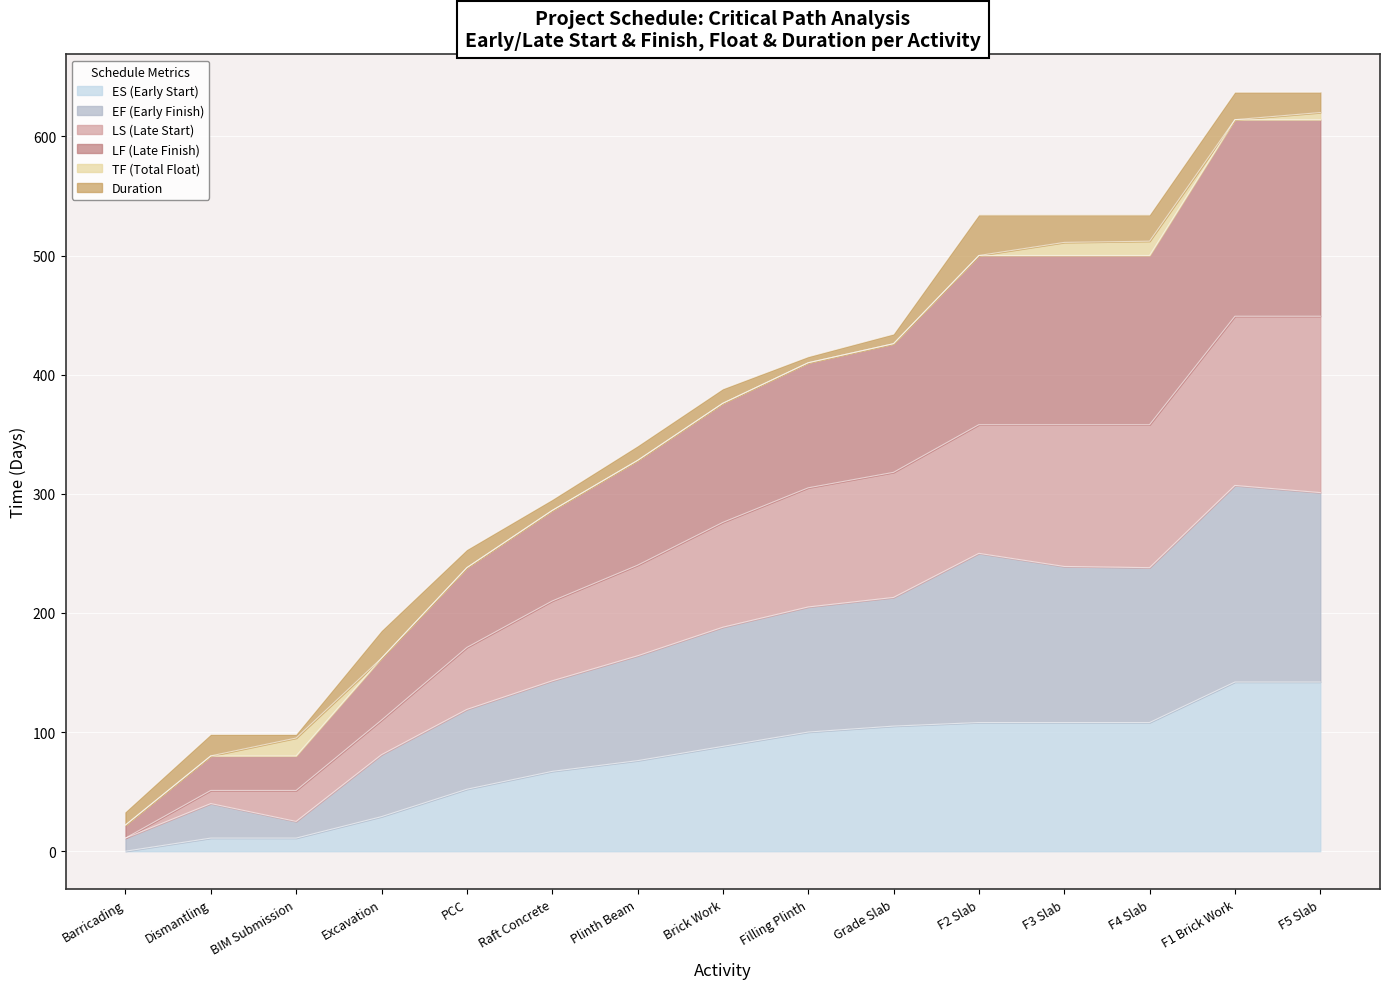

What are all the series names shown in the legend?

ES (Early Start), EF (Early Finish), LS (Late Start), LF (Late Finish), TF (Total Float), Duration